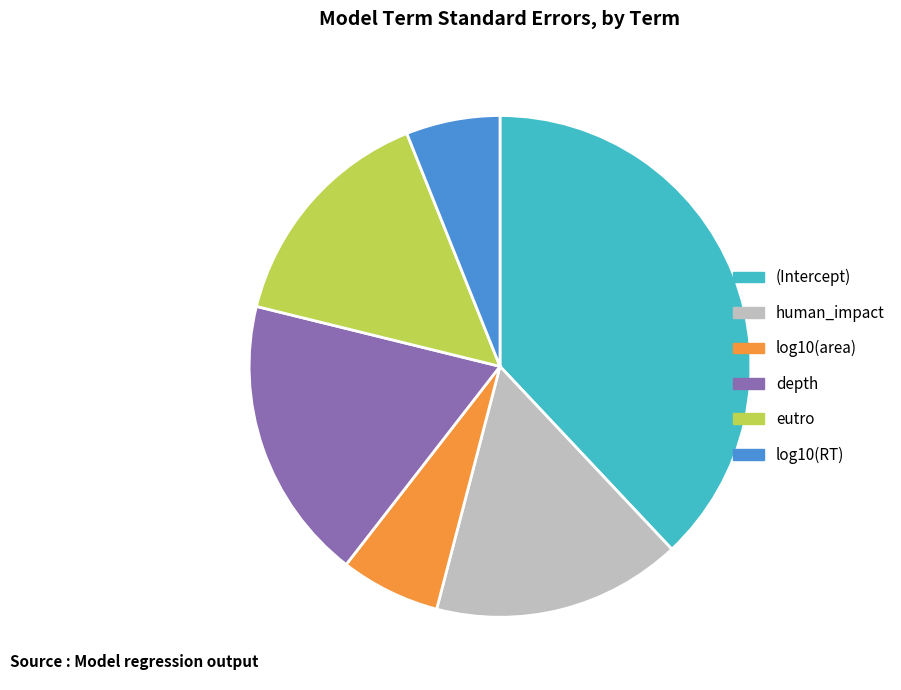

Is it true that log10(area) is 6% of the pie?

True